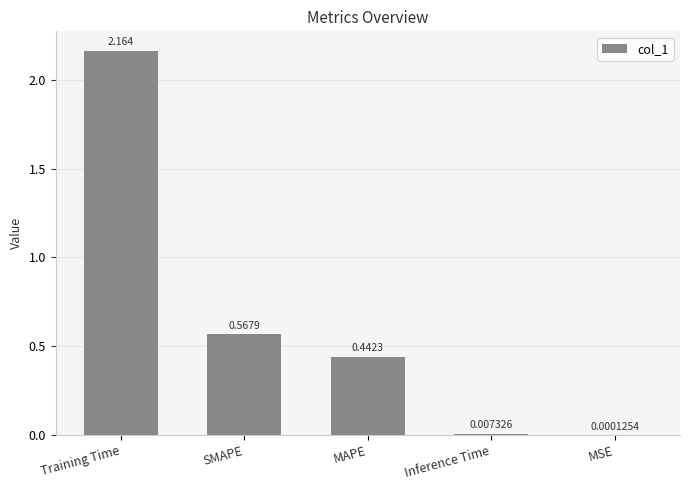

Which category has the highest value across all series?

Training Time